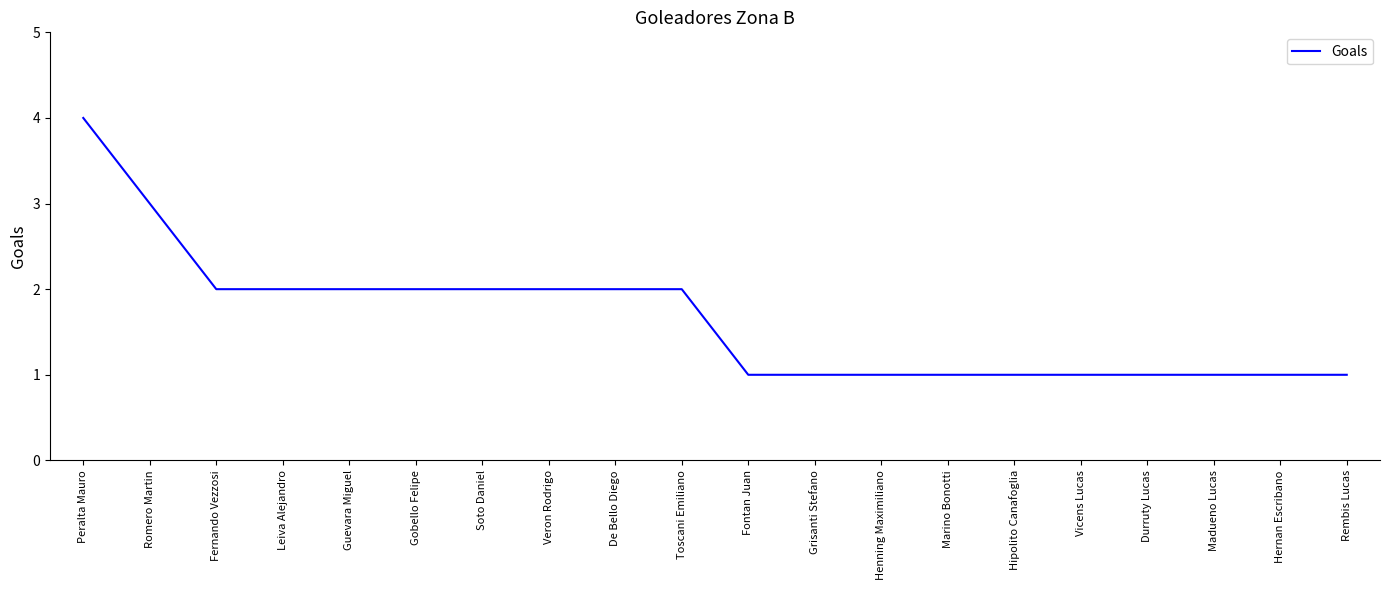

What position from the right is De Bello Diego?

12